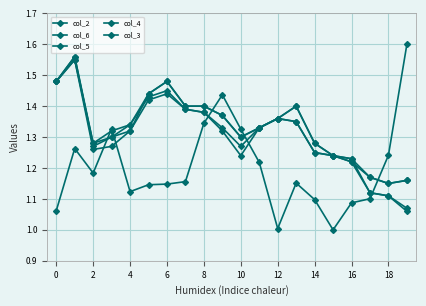

How many intersections are there between col_2 and col_4?

5